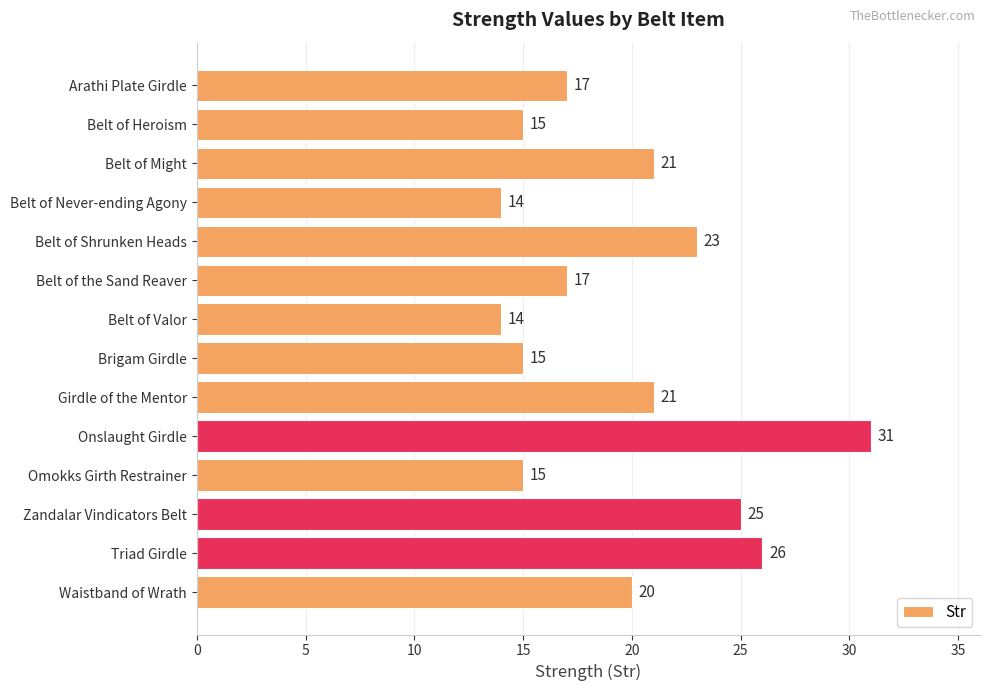

Reading top to bottom, list all the values displayed in this chart.

17	15	21	14	23	17	14	15	21	31	15	25	26	20